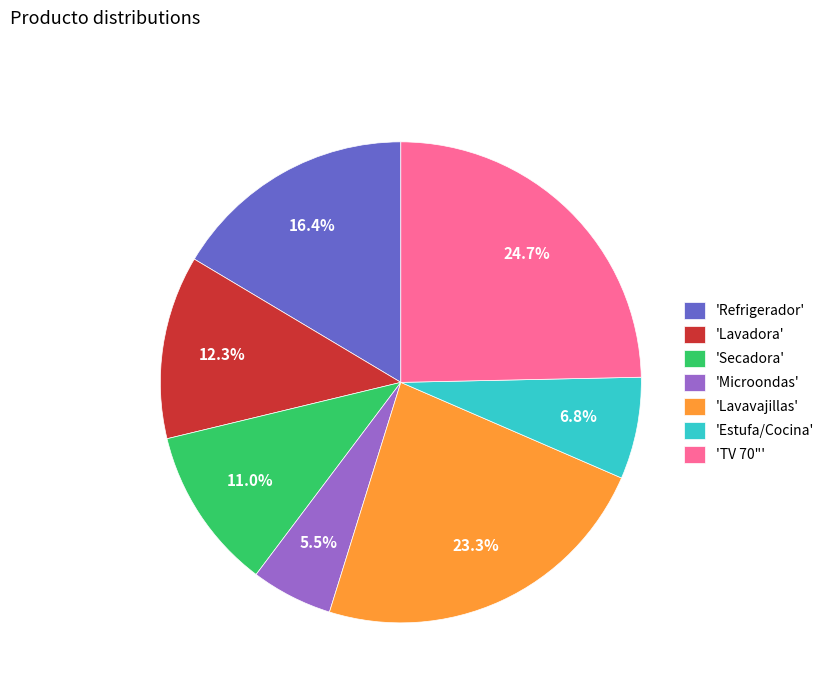

What portion of the pie excludes 'Refrigerador'?

83.6%